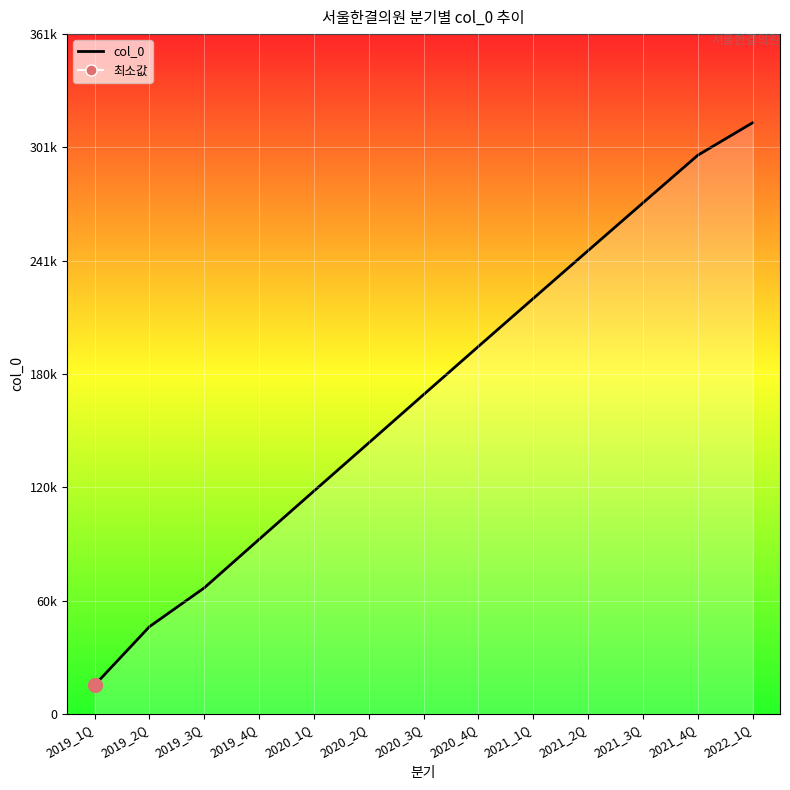

True or false: the data shows 73086 at 2019_2Q.

False